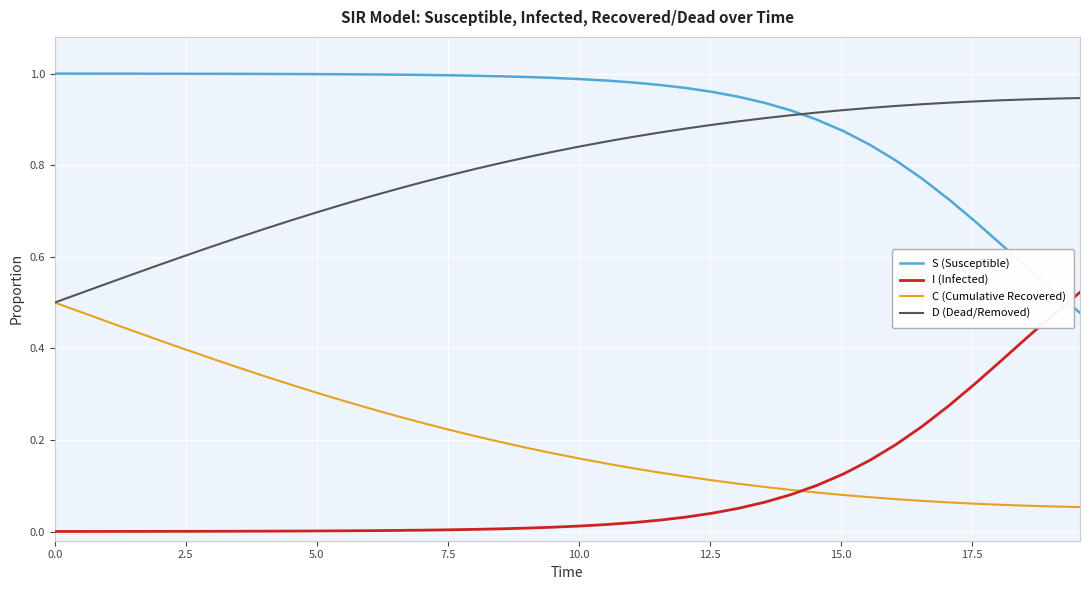

Which series has the largest total across all categories?

S (Susceptible)